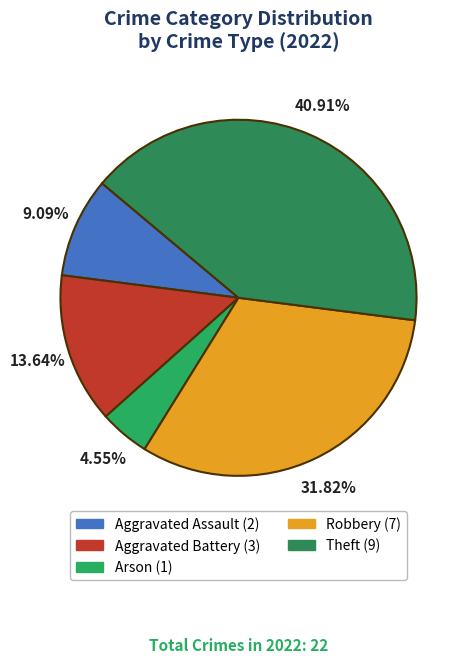

How many segments does this pie chart have?

5